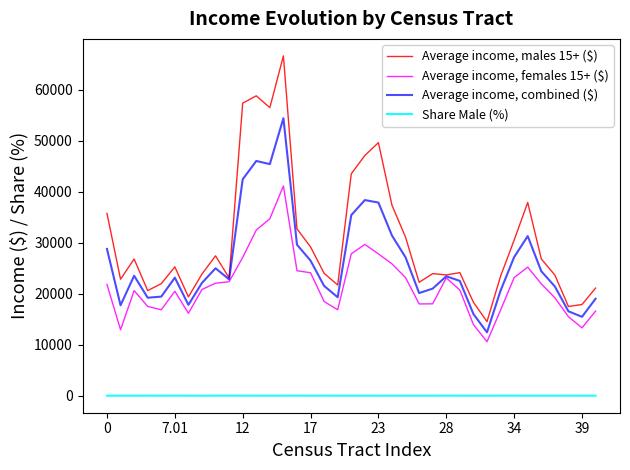

What is the difference between the second highest and minimum values in the Average income, males 15+ ($) series?

44256.0